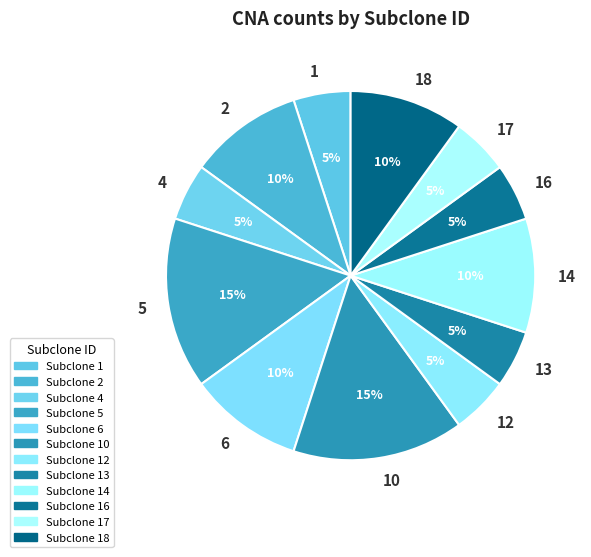

Do 13 and 2 together represent more than half of the pie?

No